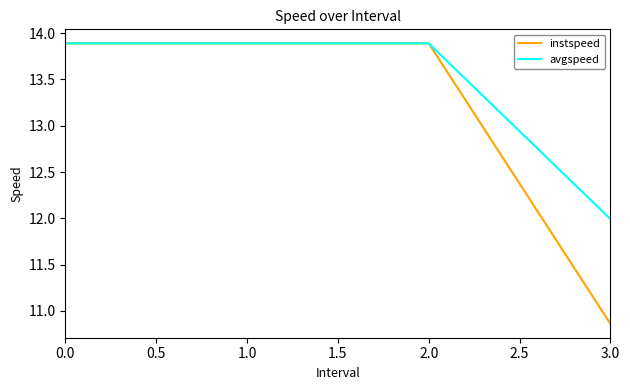

How many lines are shown in the chart?

2